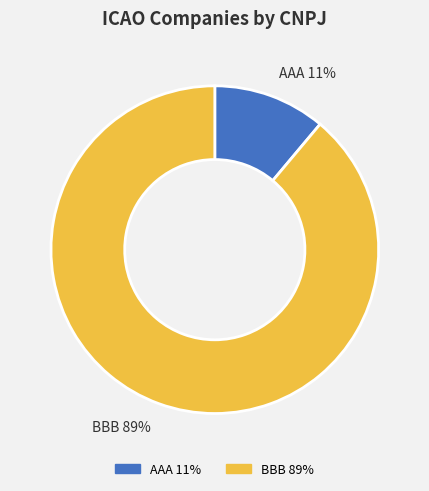

Which slice is the smallest?

AAA